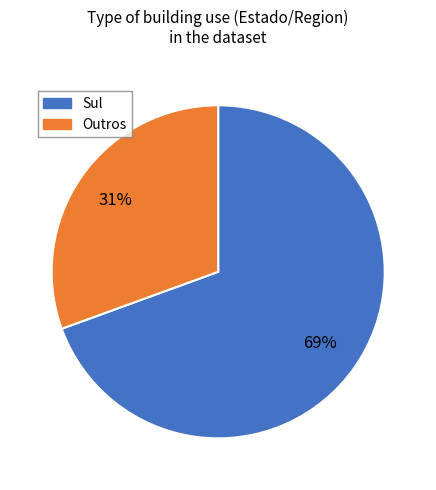

Does any single category account for the majority?

Yes